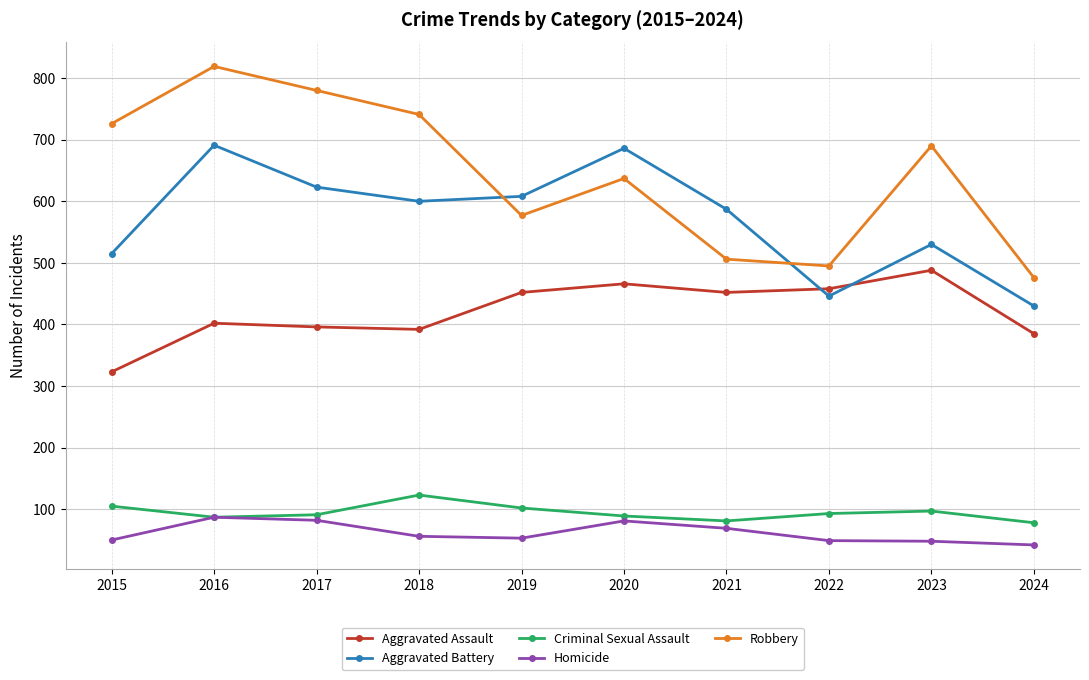

The value of Homicide at 2023 is 48. True or false?

True